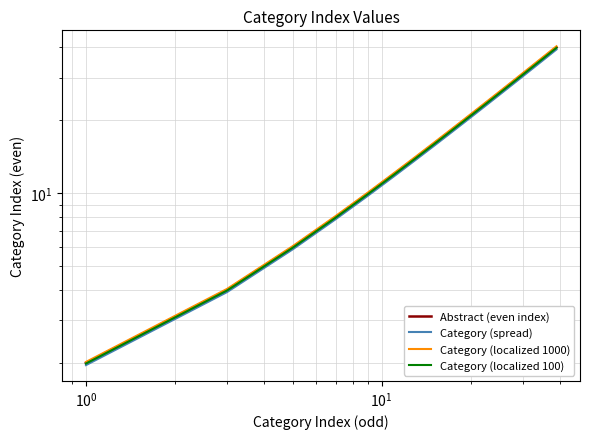

Reading left to right, extract all data points from this chart.

Abstract (even index): 2.0	4.0	6.0	8.0	10.0	12.0	14.0	16.0	18.0	20.0	22.0	24.0	26.0	28.0	30.0	32.0	34.0	36.0	38.0	40.0
Category (spread): 2.0	3.9	5.9	7.8	9.8	11.8	13.7	15.7	17.6	19.6	21.6	23.5	25.5	27.4	29.4	31.4	33.3	35.3	37.2	39.2
Category (localized 1000): 2.0	4.0	6.1	8.1	10.1	12.1	14.1	16.2	18.2	20.2	22.2	24.2	26.3	28.3	30.3	32.3	34.3	36.4	38.4	40.4
Category (localized 100): 2.0	4.0	6.0	8.0	9.9	11.9	13.9	15.9	17.9	19.9	21.9	23.9	25.9	27.9	29.9	31.8	33.8	35.8	37.8	39.8